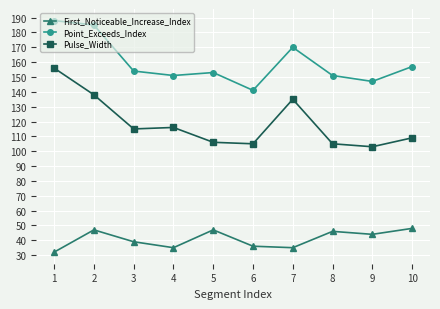

At which label does First_Noticeable_Increase_Index first exceed 44?

2